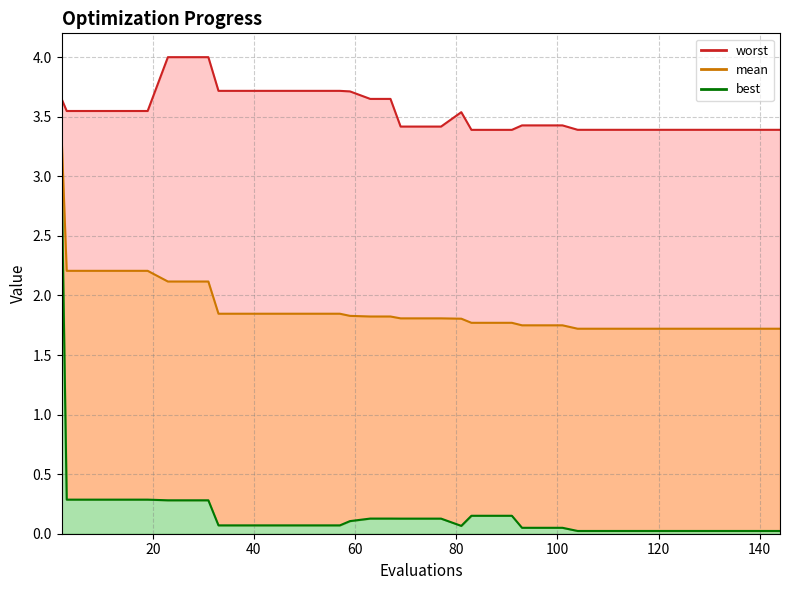

Which label corresponds to the largest value in the chart?

23